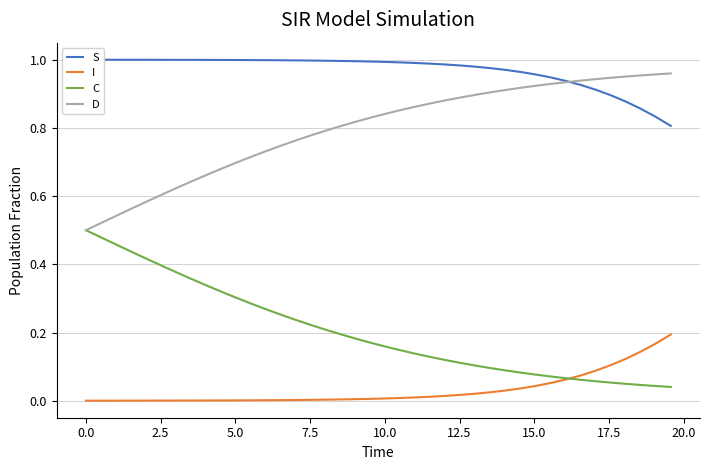

True or false: D and I cross at least once.

False